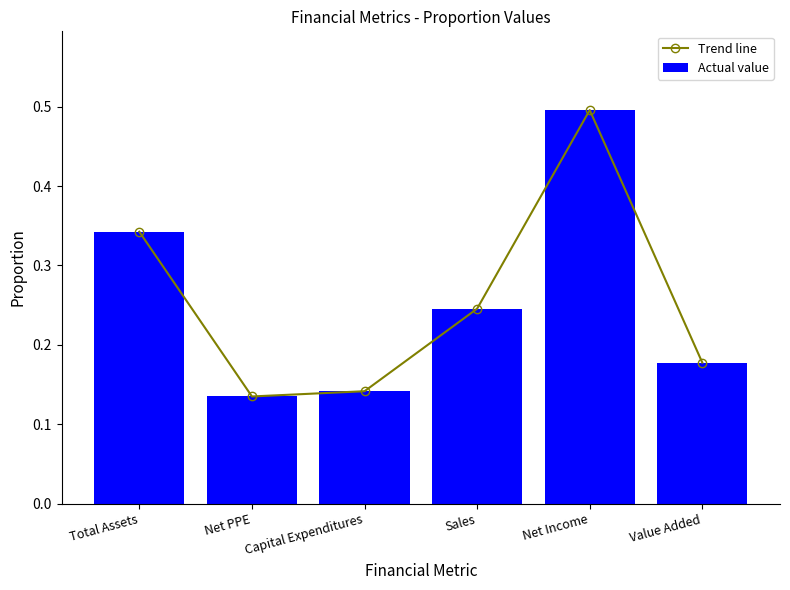

At which label is Actual value closest to 0?

Net PPE